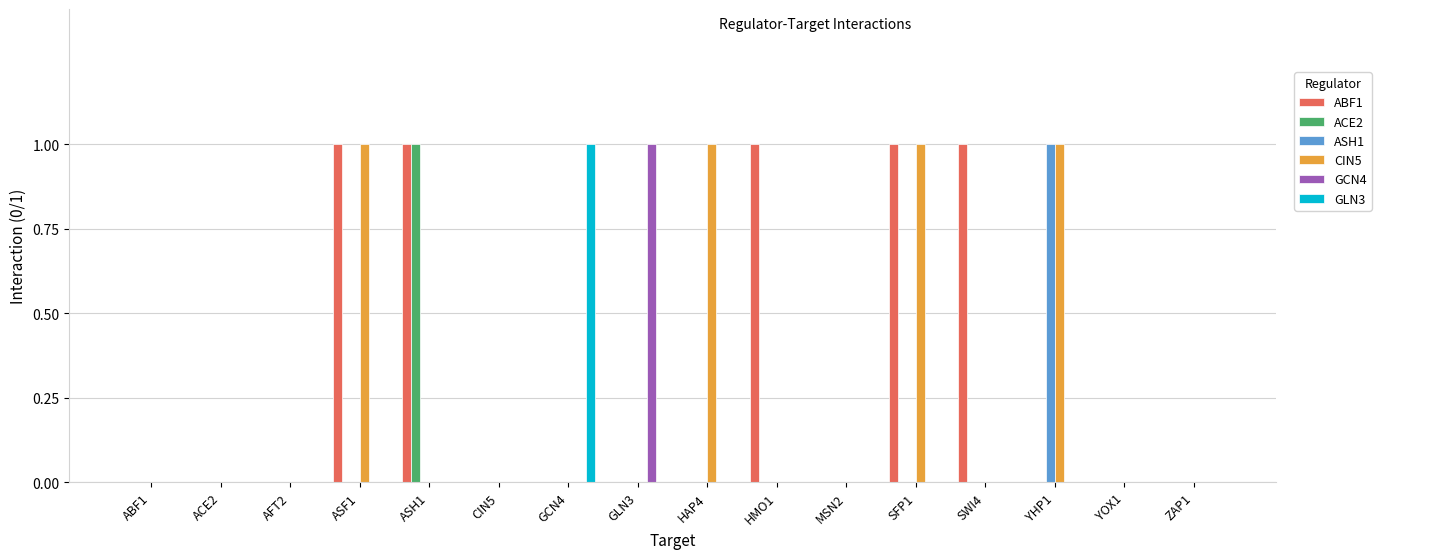

Is the value of GCN4 at GLN3 greater than the value of ABF1 at YOX1?

Yes